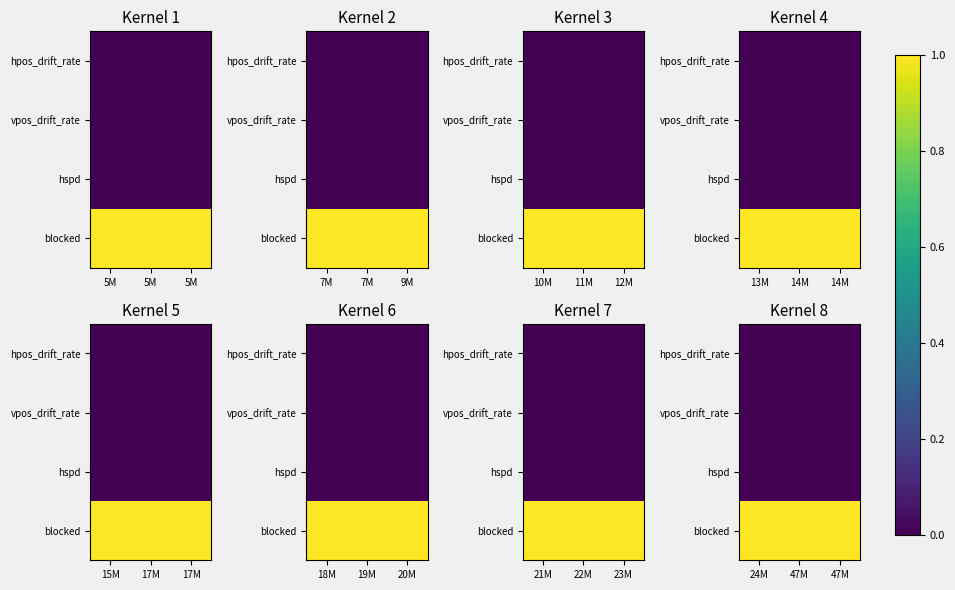

Where is hspd nearest to the value 0?

24M